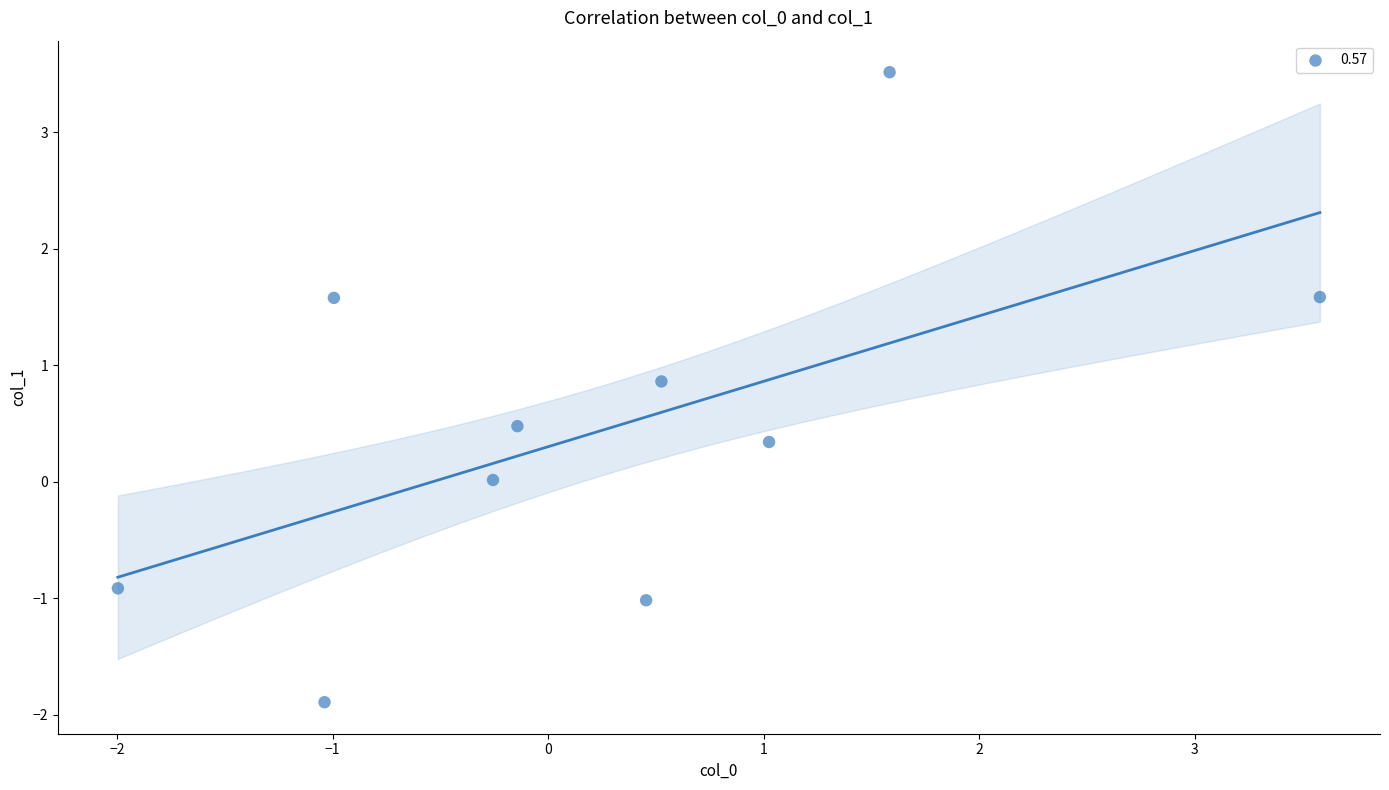

What is the average Y value?

0.5